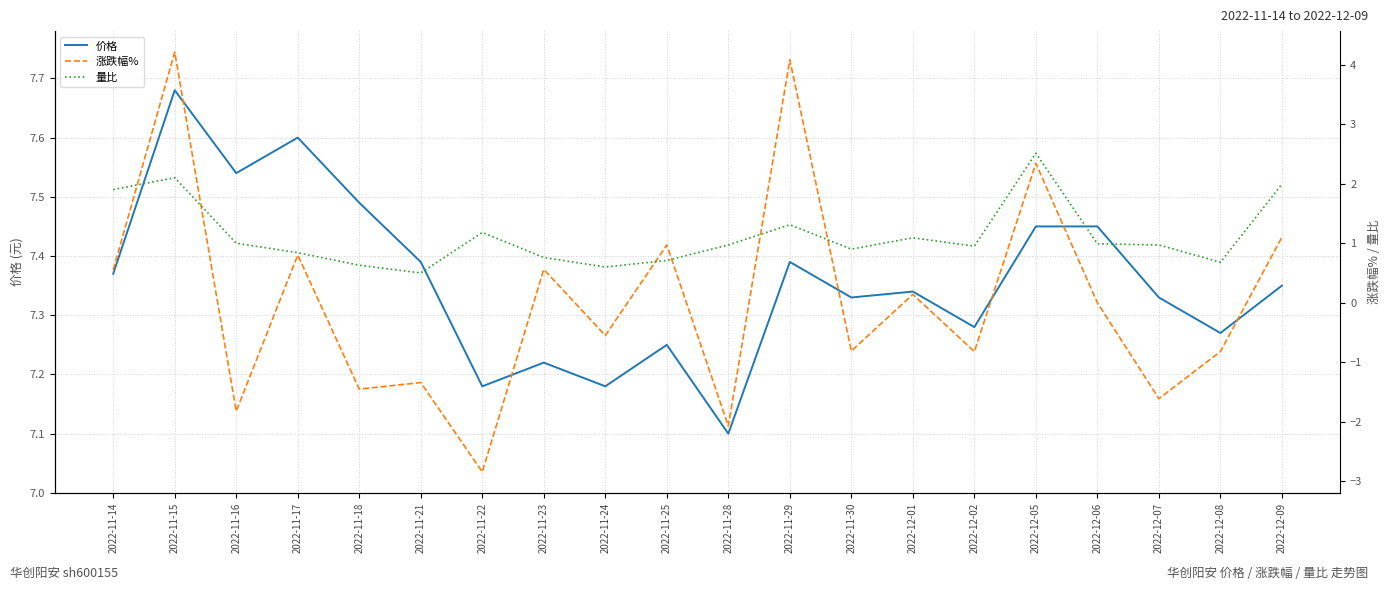

Reading left to right, transcribe all the data shown in this chart.

价格: 2022-11-14=7.4	2022-11-15=7.7	2022-11-16=7.5	2022-11-17=7.6	2022-11-18=7.5	2022-11-21=7.4	2022-11-22=7.2	2022-11-23=7.2	2022-11-24=7.2	2022-11-25=7.2	2022-11-28=7.1	2022-11-29=7.4	2022-11-30=7.3	2022-12-01=7.3	2022-12-02=7.3	2022-12-05=7.5	2022-12-06=7.5	2022-12-07=7.3	2022-12-08=7.3	2022-12-09=7.3
涨跌幅%: 2022-11-14=0.6	2022-11-15=4.2	2022-11-16=-1.8	2022-11-17=0.8	2022-11-18=-1.4	2022-11-21=-1.3	2022-11-22=-2.8	2022-11-23=0.6	2022-11-24=-0.6	2022-11-25=1.0	2022-11-28=-2.1	2022-11-29=4.1	2022-11-30=-0.8	2022-12-01=0.1	2022-12-02=-0.8	2022-12-05=2.3	2022-12-06=0.0	2022-12-07=-1.6	2022-12-08=-0.8	2022-12-09=1.1
量比: 2022-11-14=1.9	2022-11-15=2.1	2022-11-16=1.0	2022-11-17=0.8	2022-11-18=0.6	2022-11-21=0.5	2022-11-22=1.2	2022-11-23=0.8	2022-11-24=0.6	2022-11-25=0.7	2022-11-28=1.0	2022-11-29=1.3	2022-11-30=0.9	2022-12-01=1.1	2022-12-02=0.9	2022-12-05=2.5	2022-12-06=1.0	2022-12-07=1.0	2022-12-08=0.7	2022-12-09=2.0